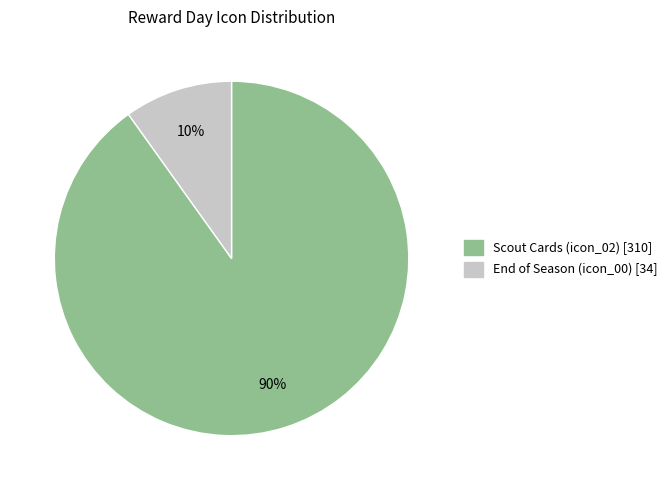

Is there any slice that represents more than half of the pie?

Yes